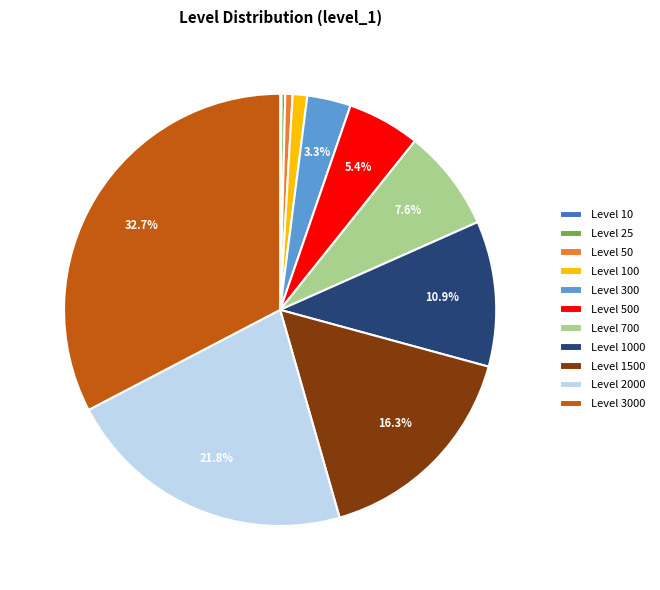

What is the largest slice in the pie chart?

Level 3000